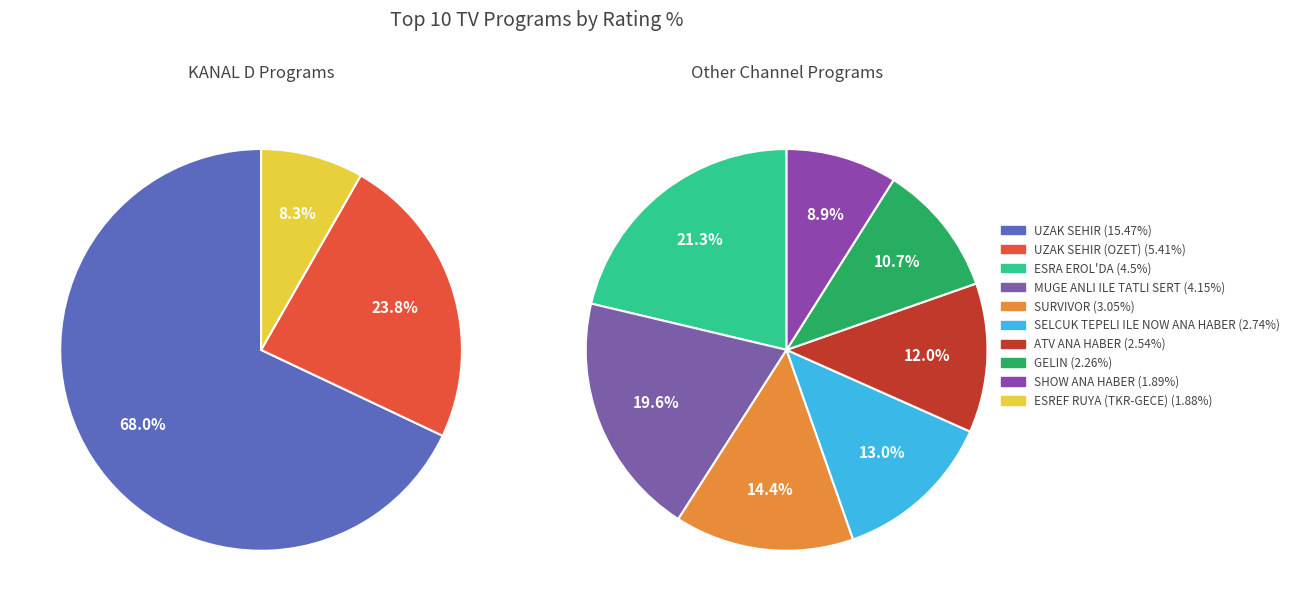

Does SHOW ANA HABER account for over 50% of the chart?

No